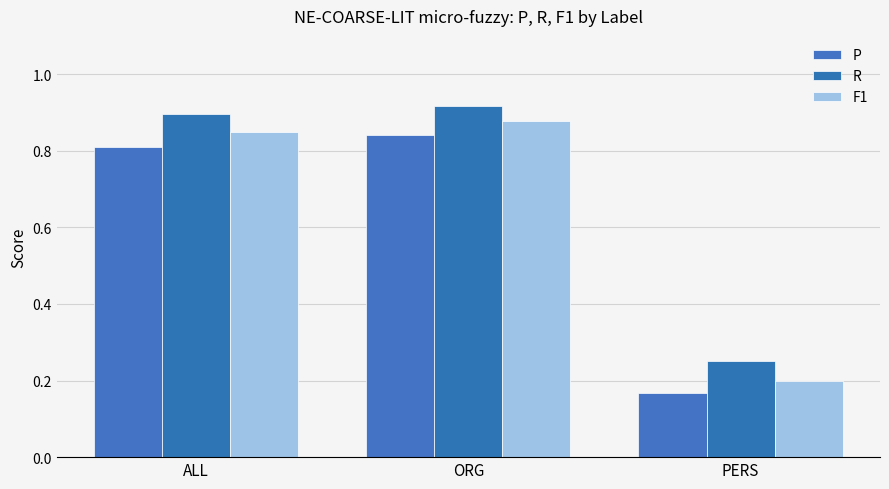

Between ORG and ALL, which is larger?

ORG